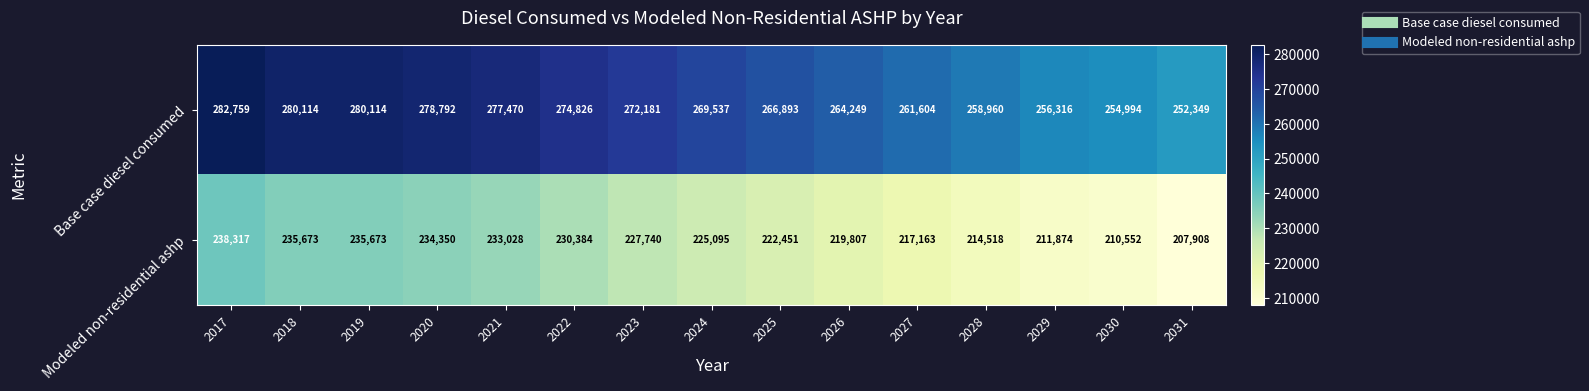

How many distinct data groups are displayed?

2